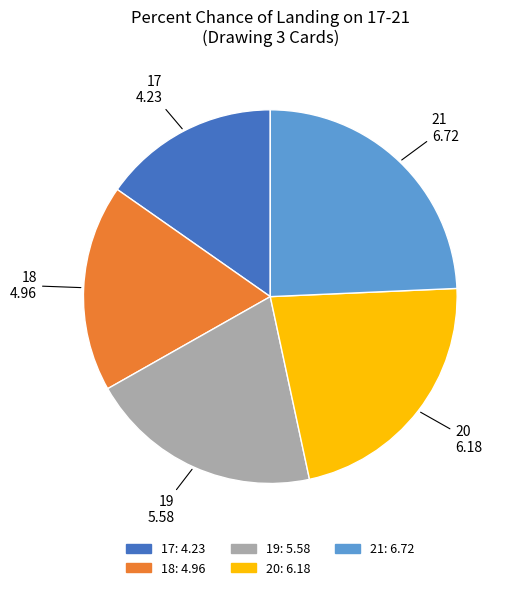

Do 19 and 20 together represent more than half of the pie?

No